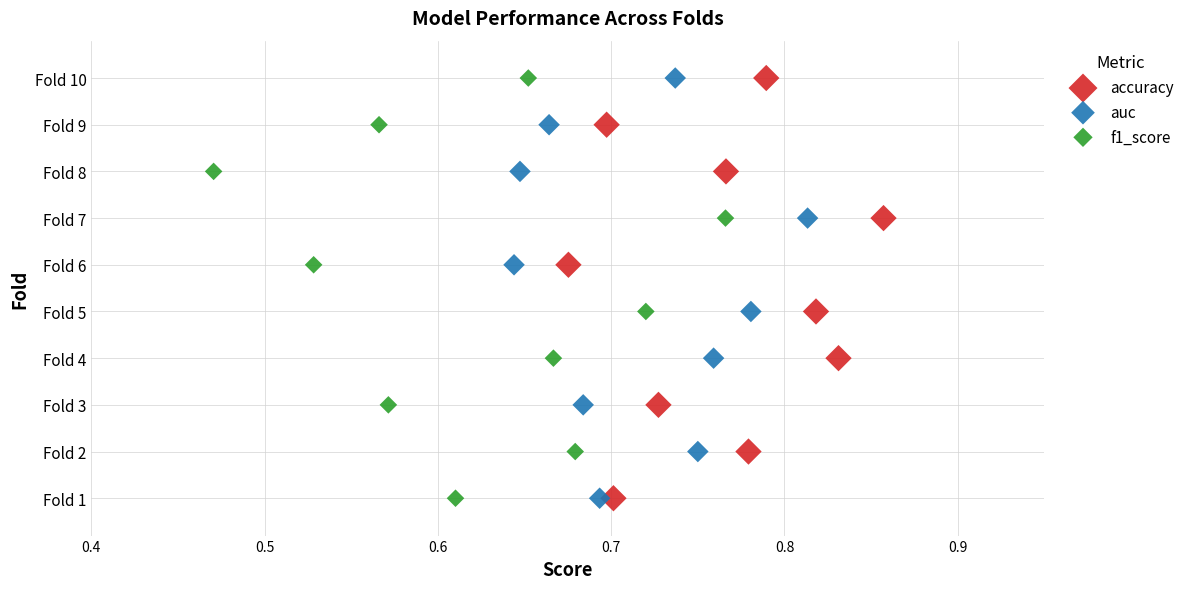

What are all the series names shown in the legend?

accuracy, auc, f1_score